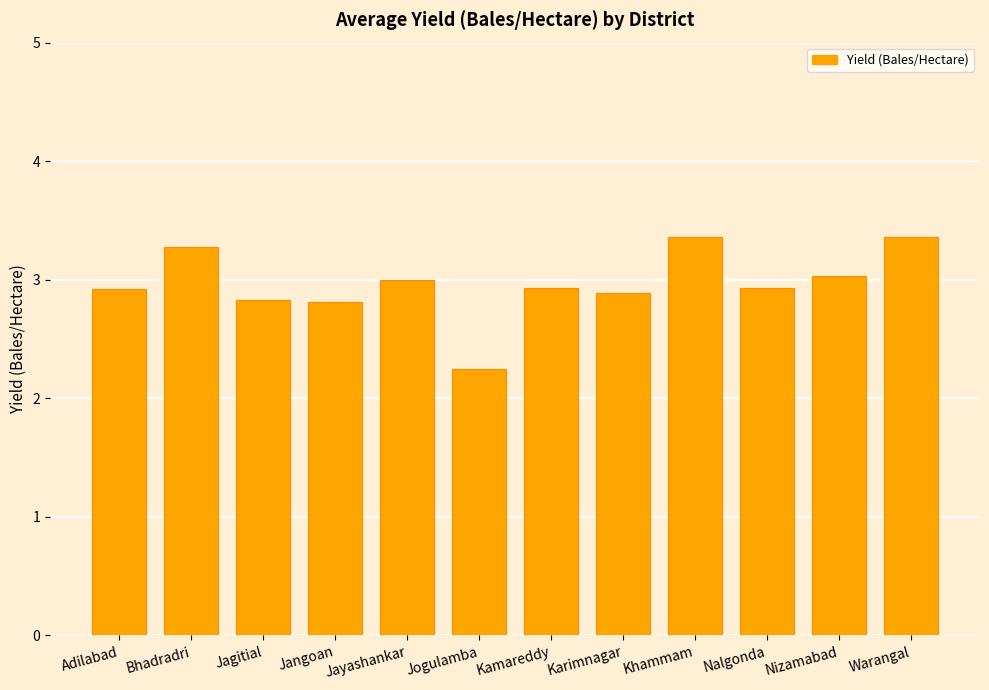

Where is the data nearest to the value 2?

Jogulamba